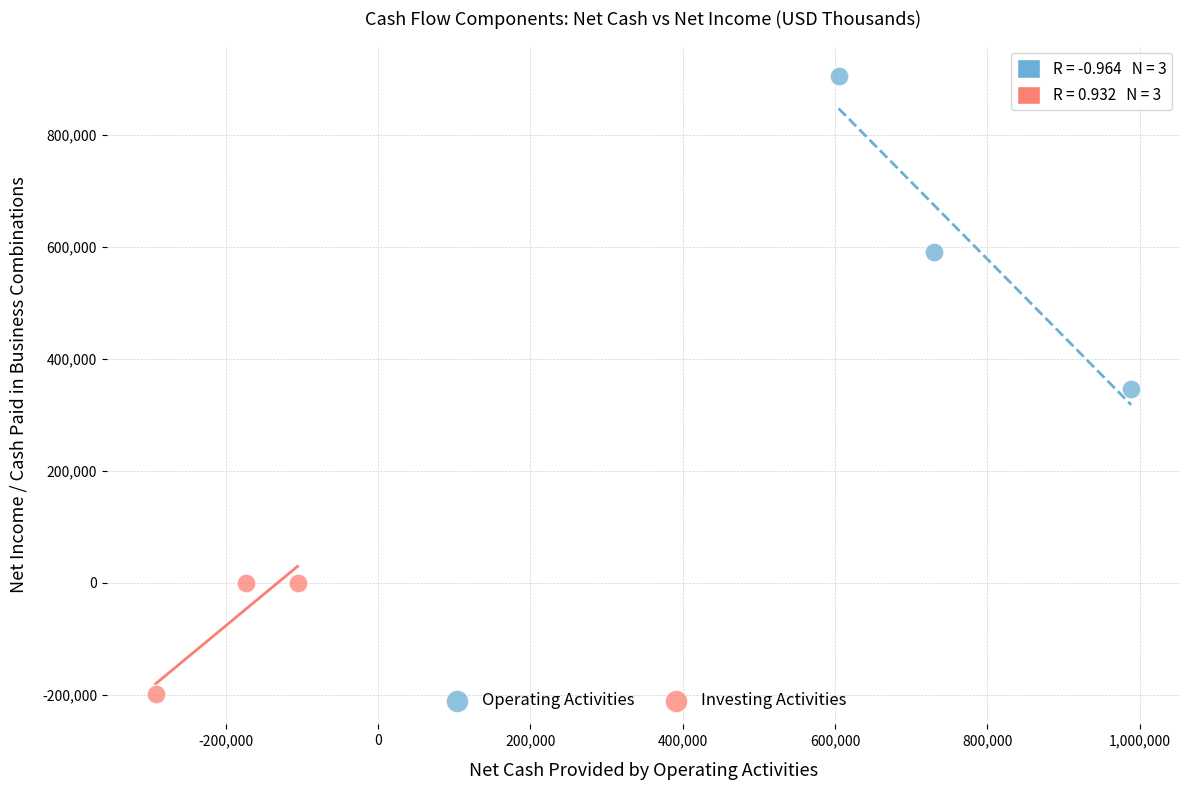

Which series contains the highest Y value?

Operating Activities